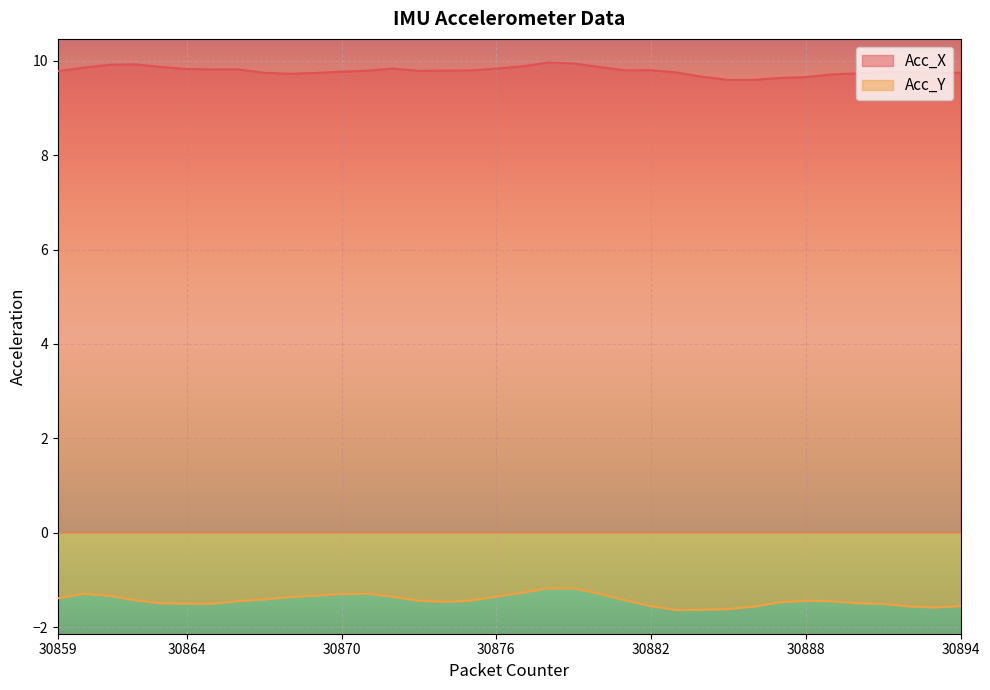

What are all the series names shown in the legend?

Acc_X, Acc_Y